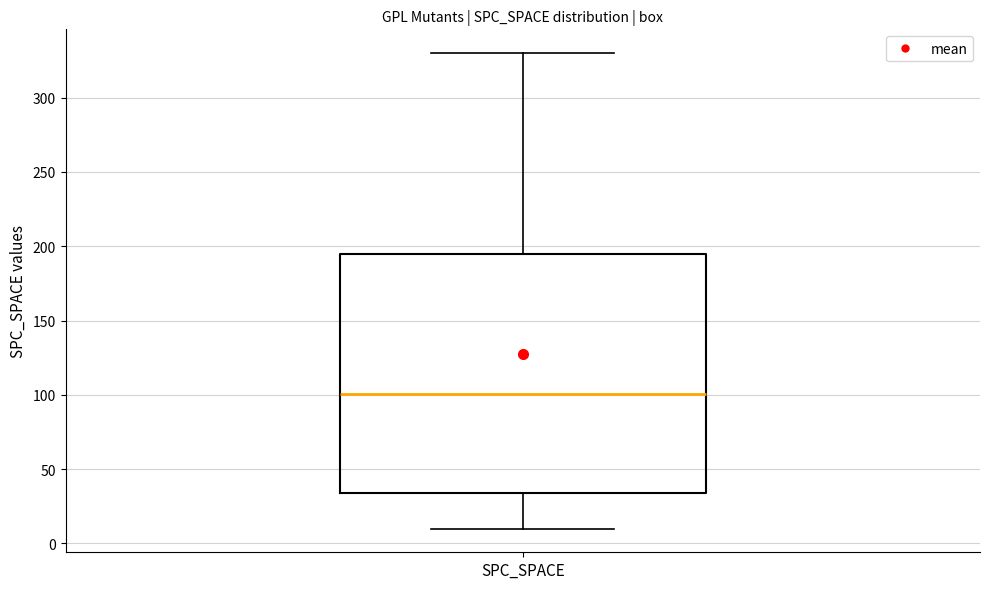

Where does the upper whisker of the box for SPC_SPACE end on the y-axis? The values are not printed on the chart, so give them approximately, as read against the axis.

330